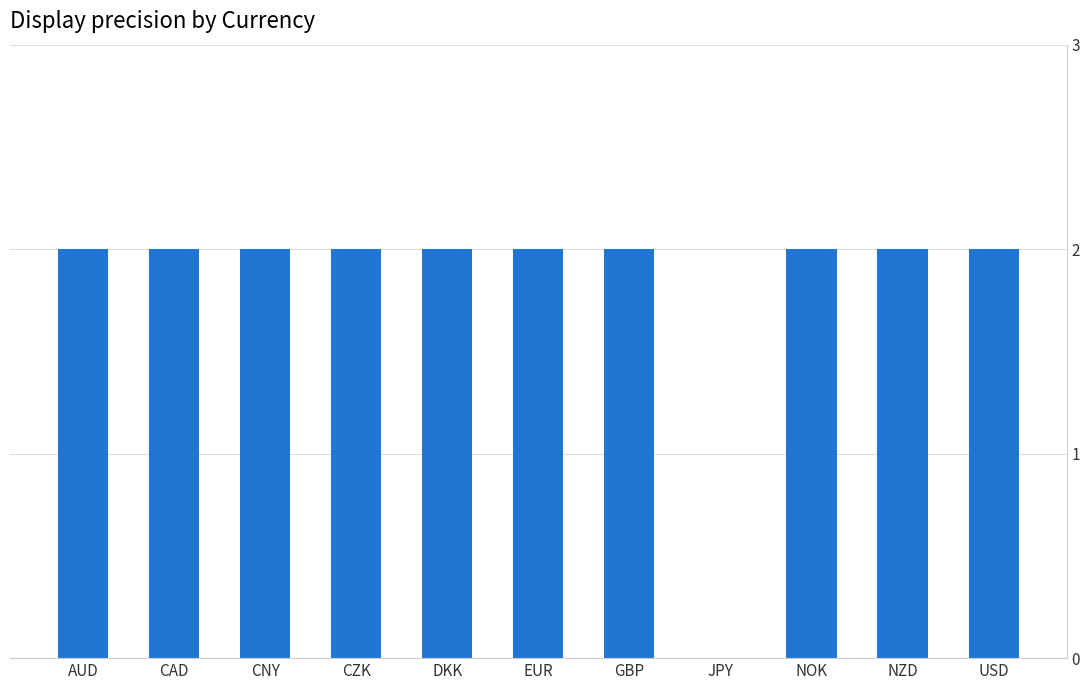

What is the sum of the values at NZD and CAD?

4